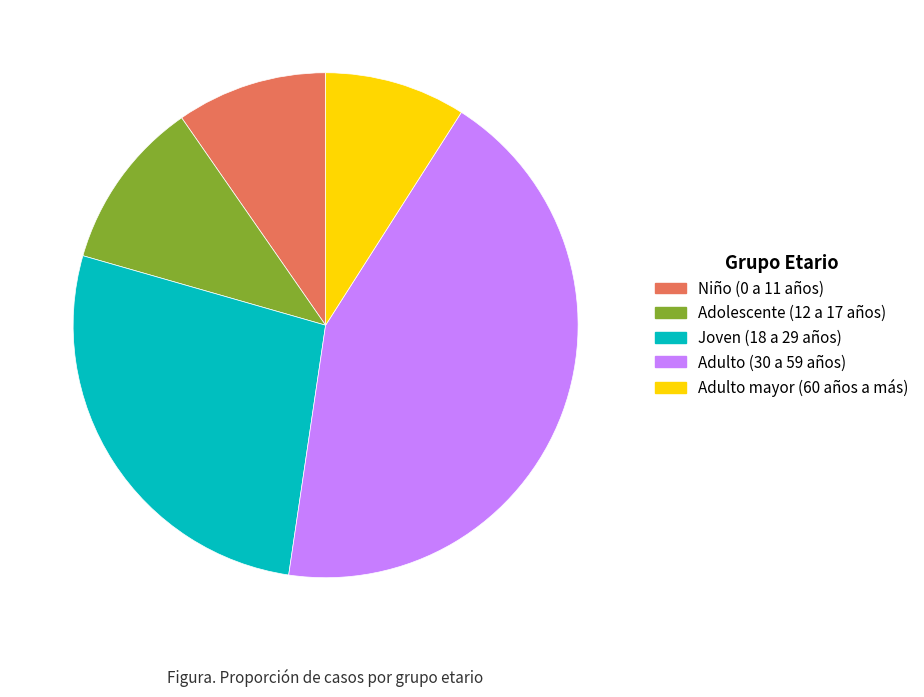

Approximately how many times larger is the value at Adolescente (12 a 17 años) compared to Adulto mayor (60 años a más)?

1.2